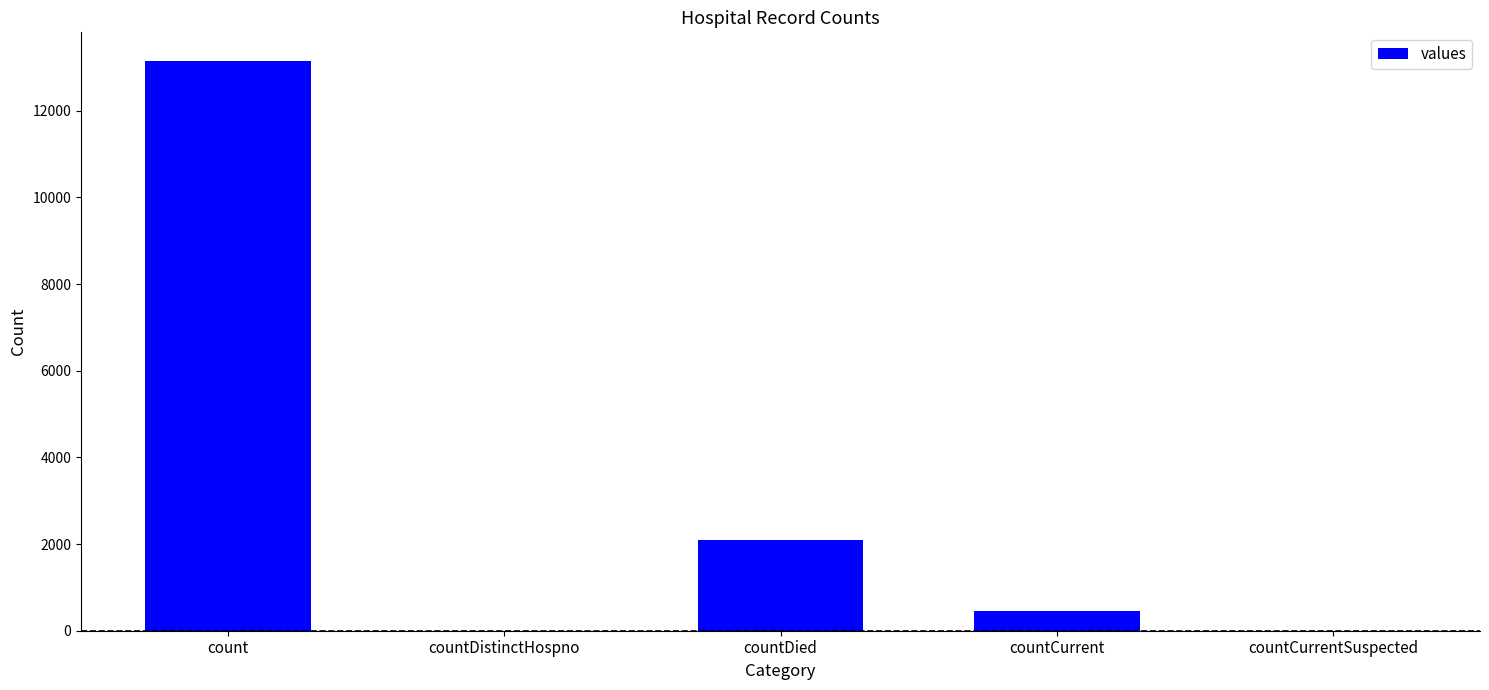

The chart shows a value of 460 at countCurrent. True or false?

True